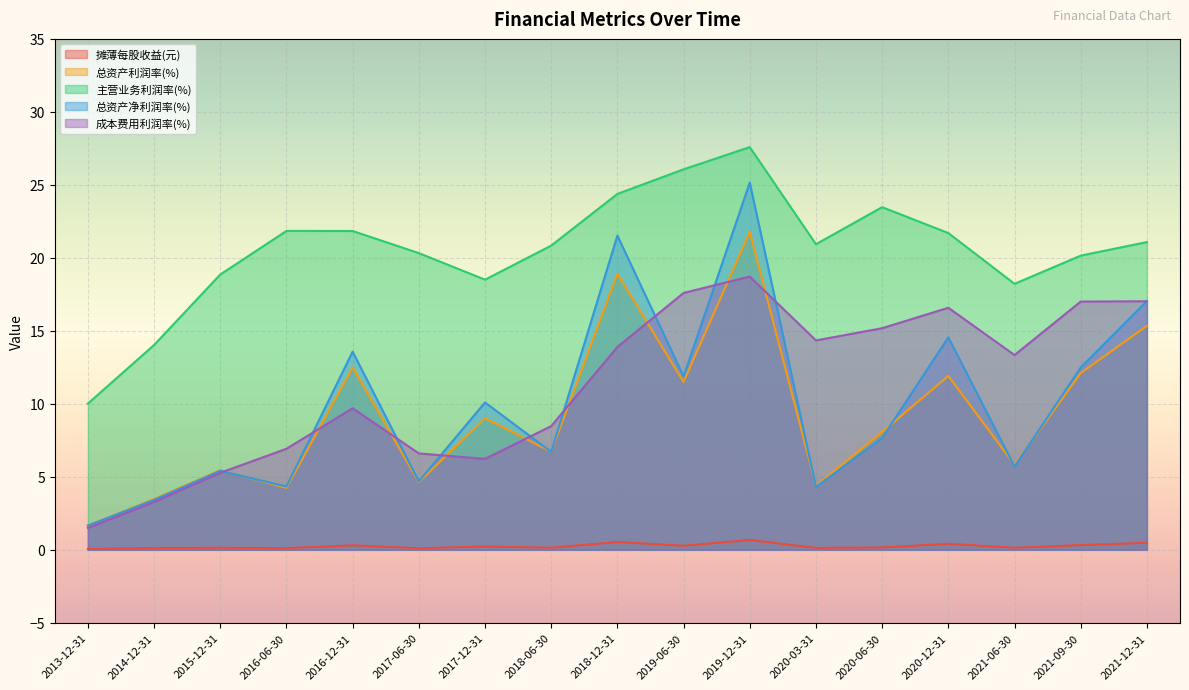

Where is the first local maximum for 摊薄每股收益(元)?

2015-12-31